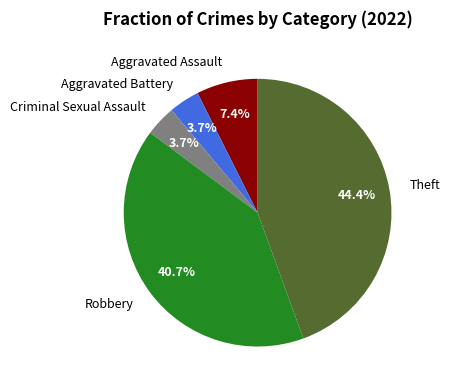

To the nearest percent, what is the average slice percentage?

20%